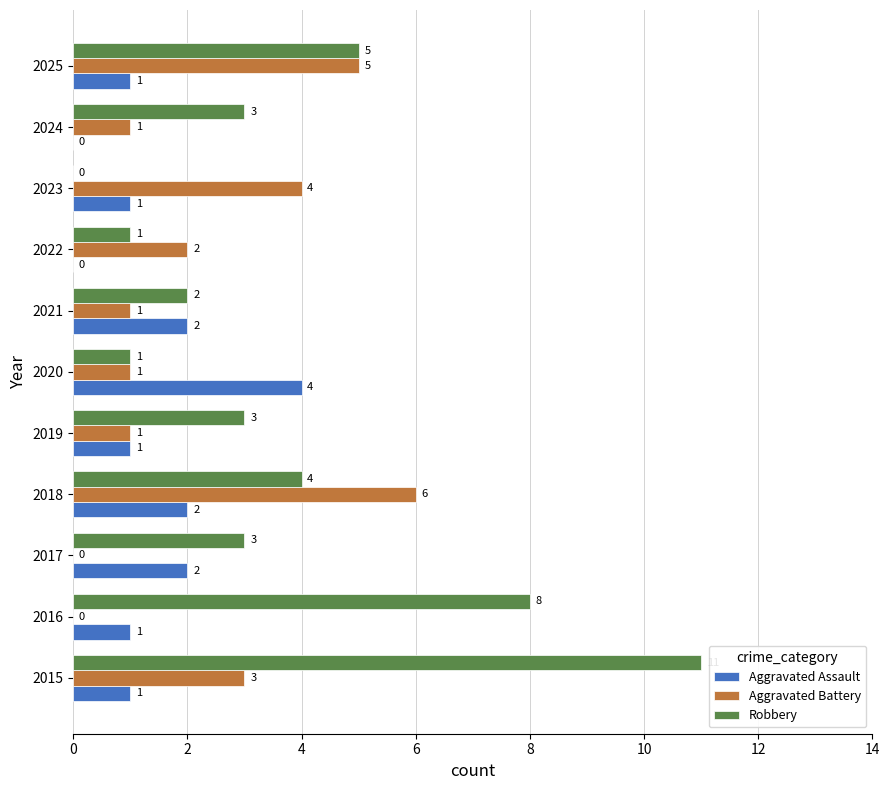

Between 2018 and 2020, which series saw the biggest shift?

Aggravated Battery